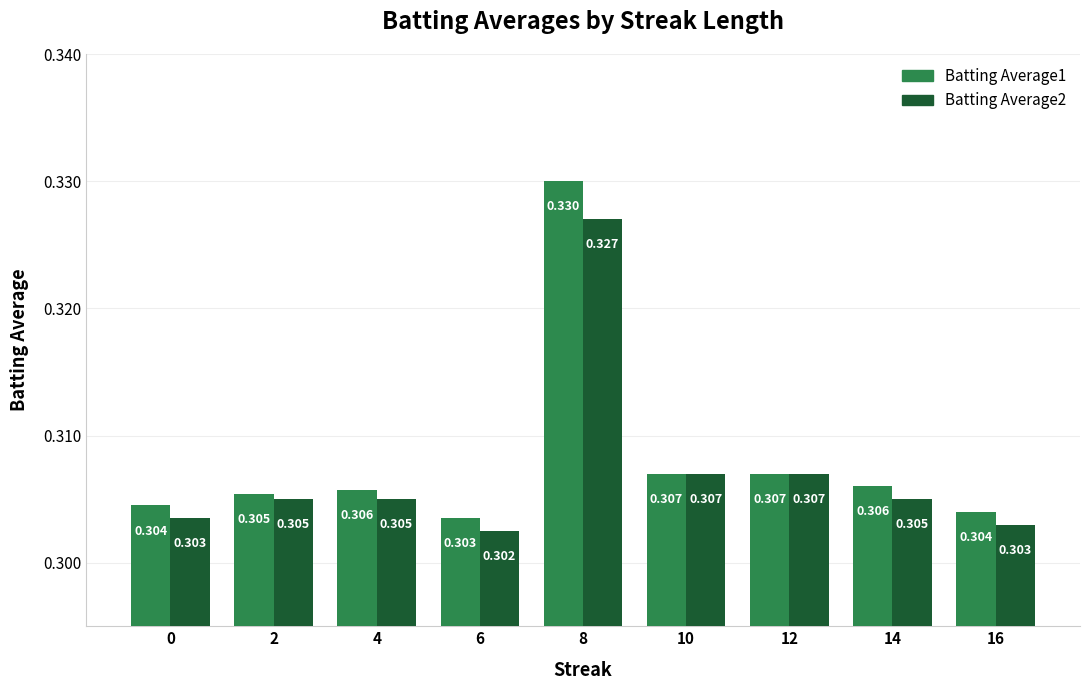

Count the Batting Average2 values in the range 0 to 1.

9